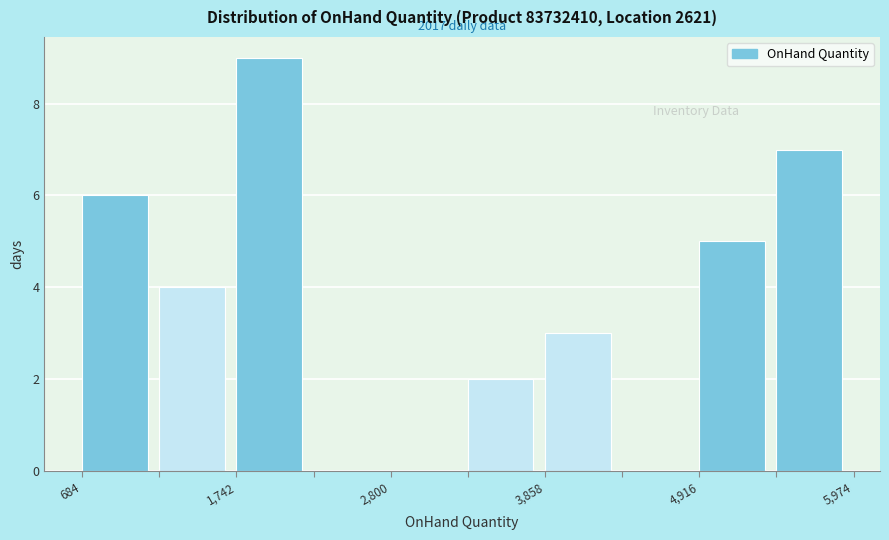

Read against the x-axis, roughly where is the centre of the tallest bar?

2000